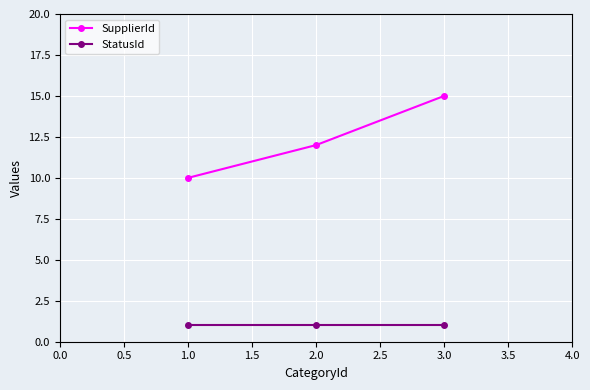

At 1.0, list the series in order from largest to smallest.

SupplierId, StatusId